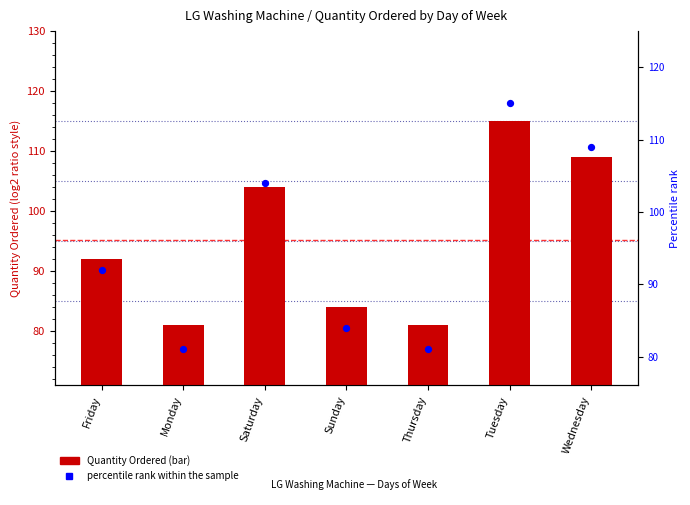

Is the value of percentile rank within the sample at Wednesday greater than the value of Quantity Ordered at Monday?

Yes